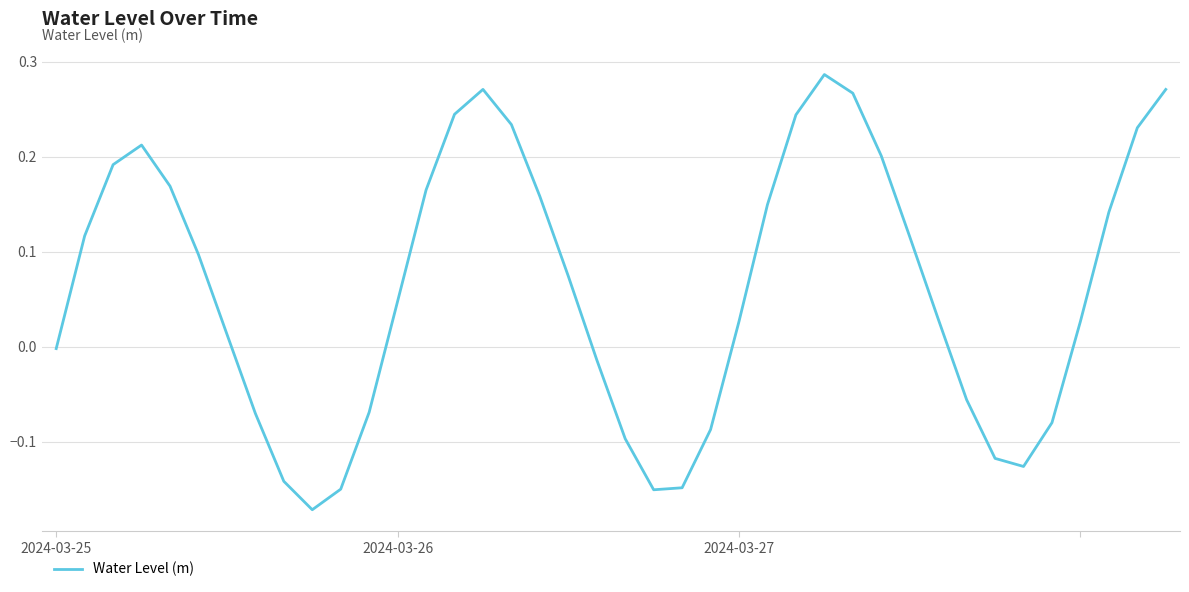

What is the sum of all values?

2.5